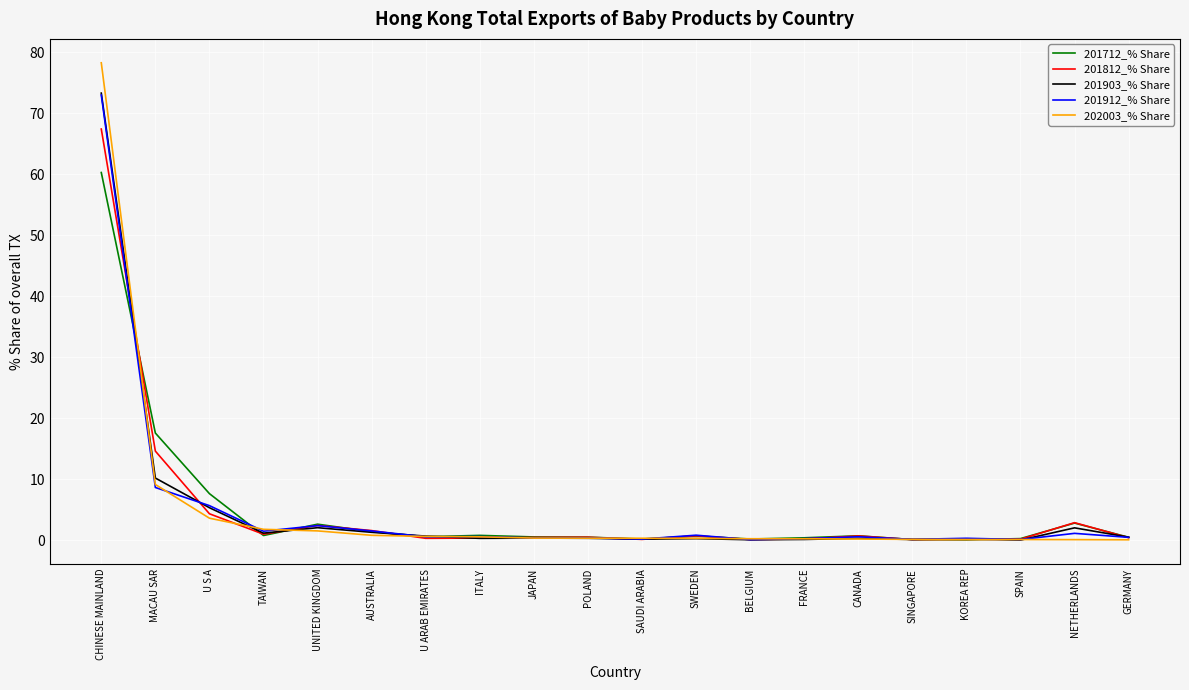

Is it true that 201712_% Share equals 0.7 at CANADA?

True